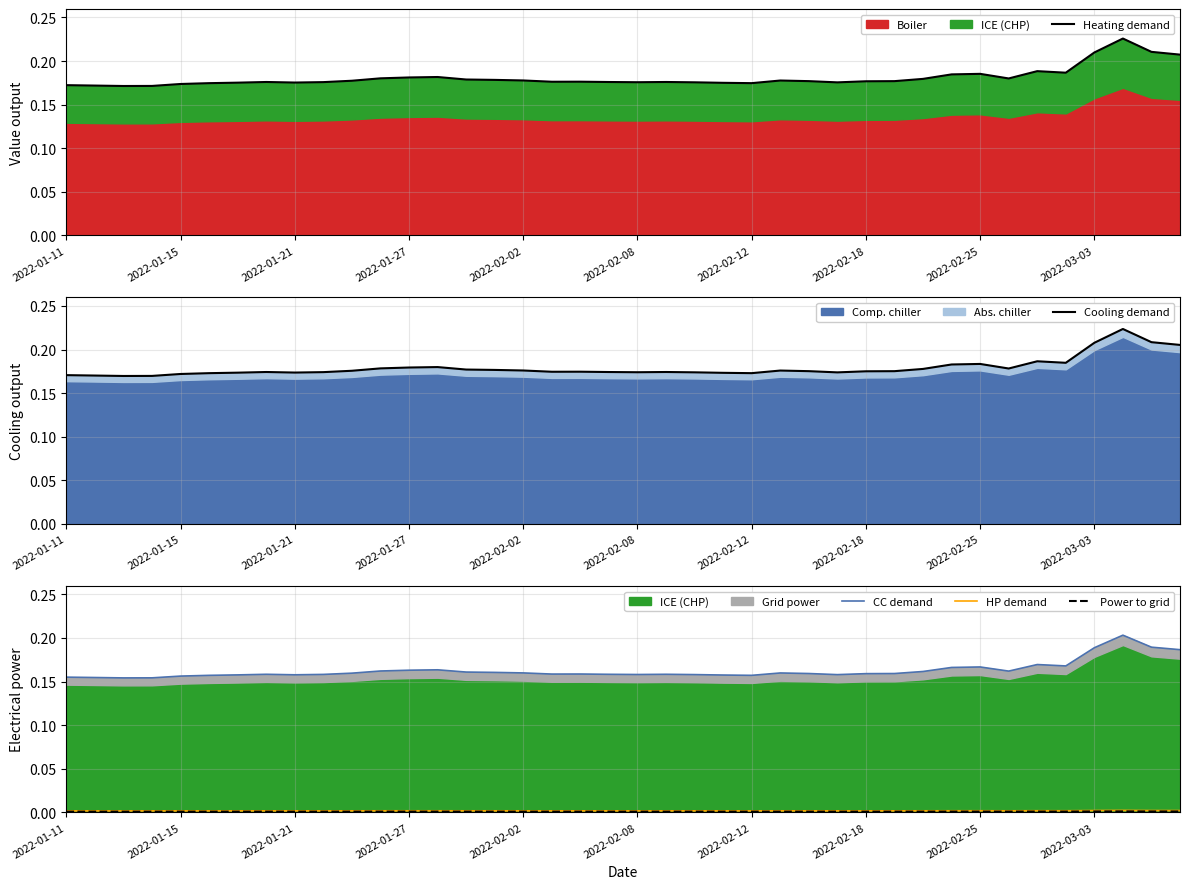

Count the Power to grid values in the range 0 to 1.

40